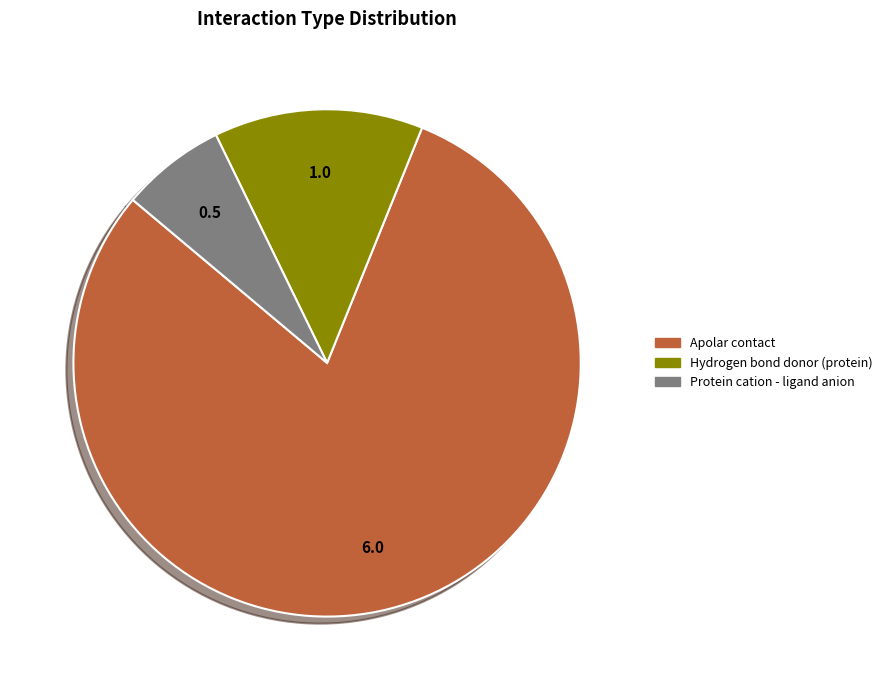

Which slice represents more than half of the pie?

Apolar contact